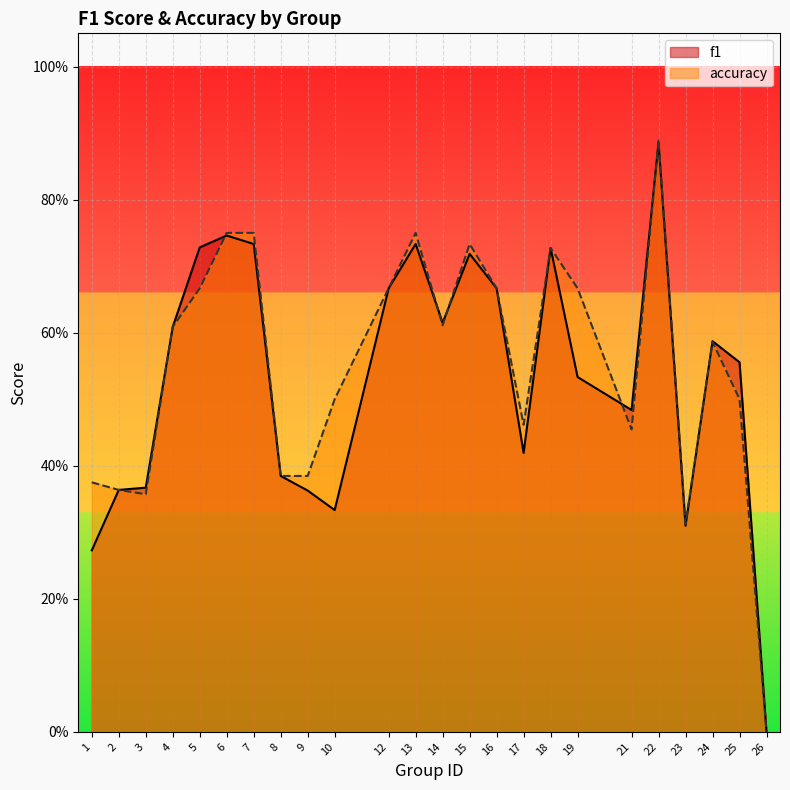

Is it true that accuracy equals 0.4 at 22?

False